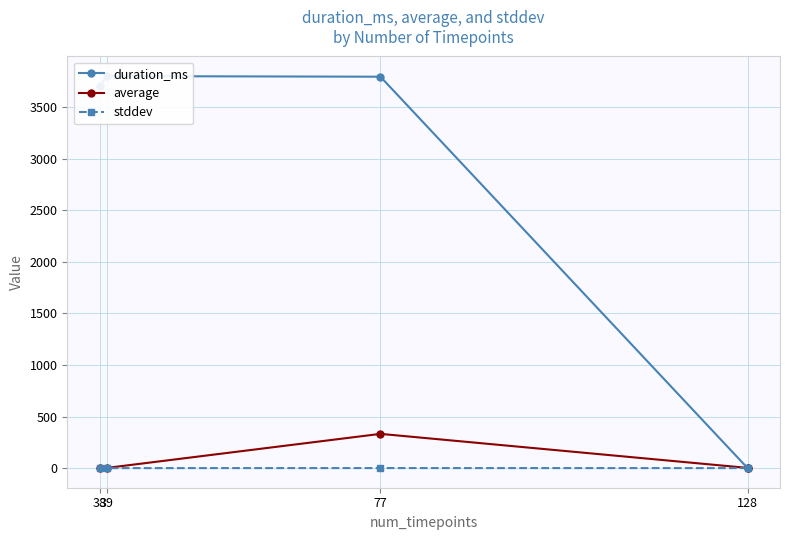

In stddev, how many points are lower than both neighbors (excluding endpoints)?

1